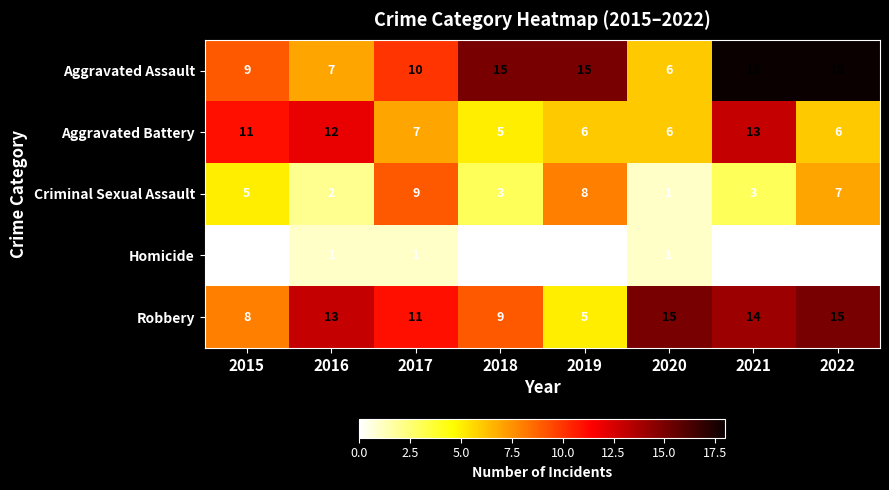

Where is Aggravated Assault nearest to the value 12?

2017